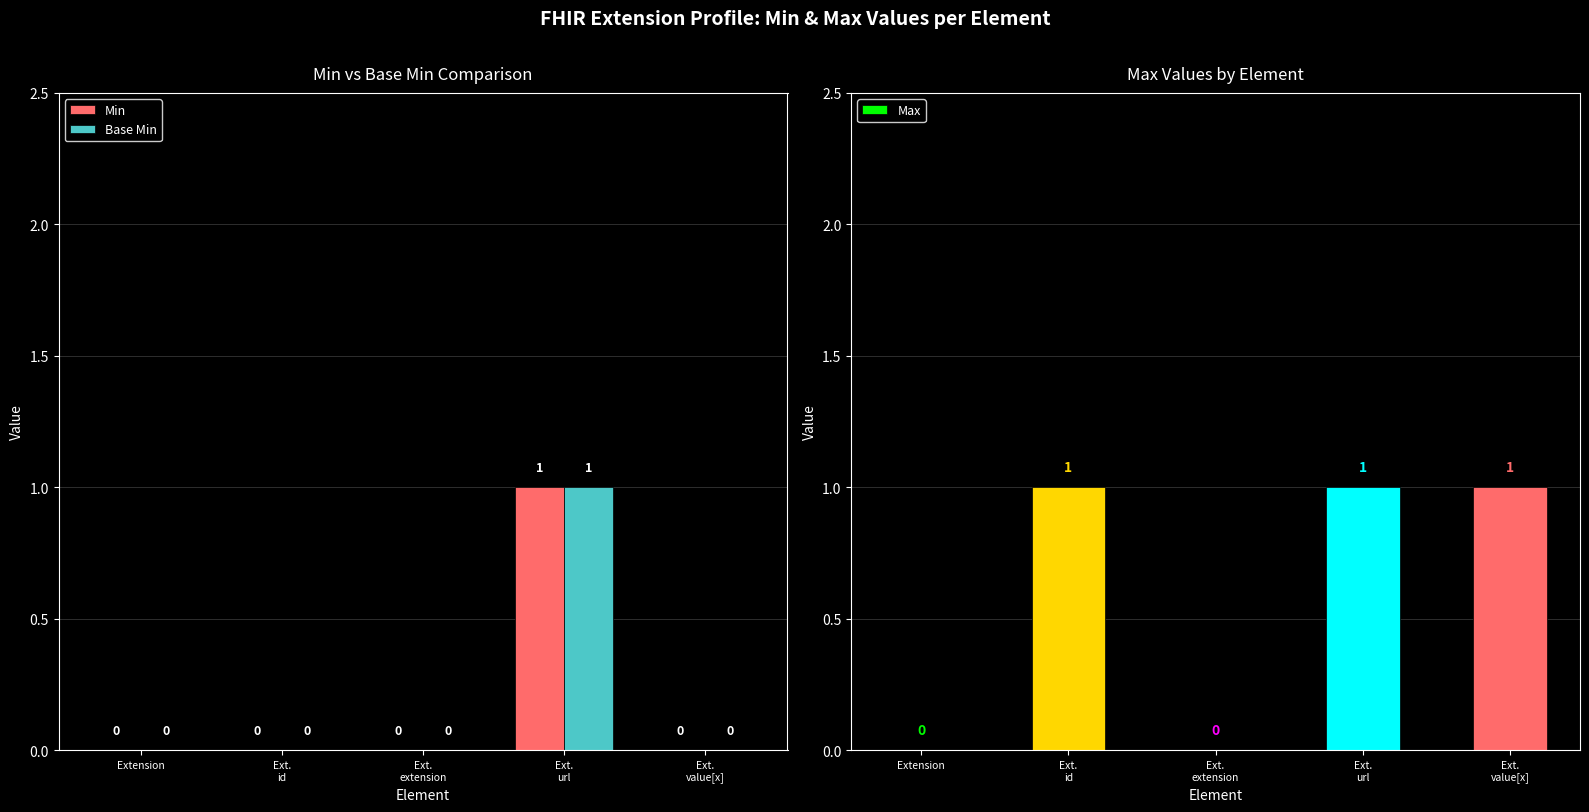

True or false: Base Min has a value of -1 at Extension.

False